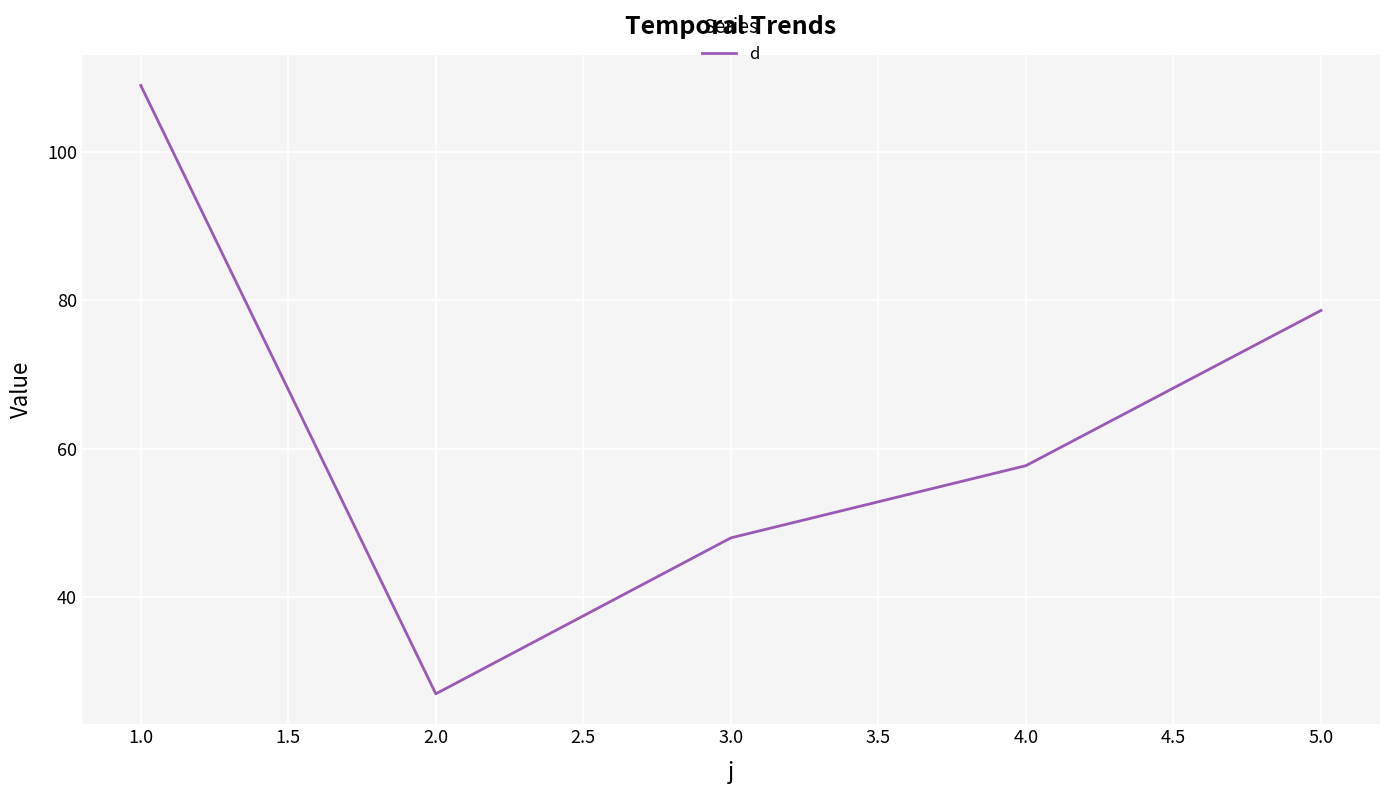

Reading right to left, what are all the values shown in this chart?

78.6	57.7	48.0	26.9	108.9